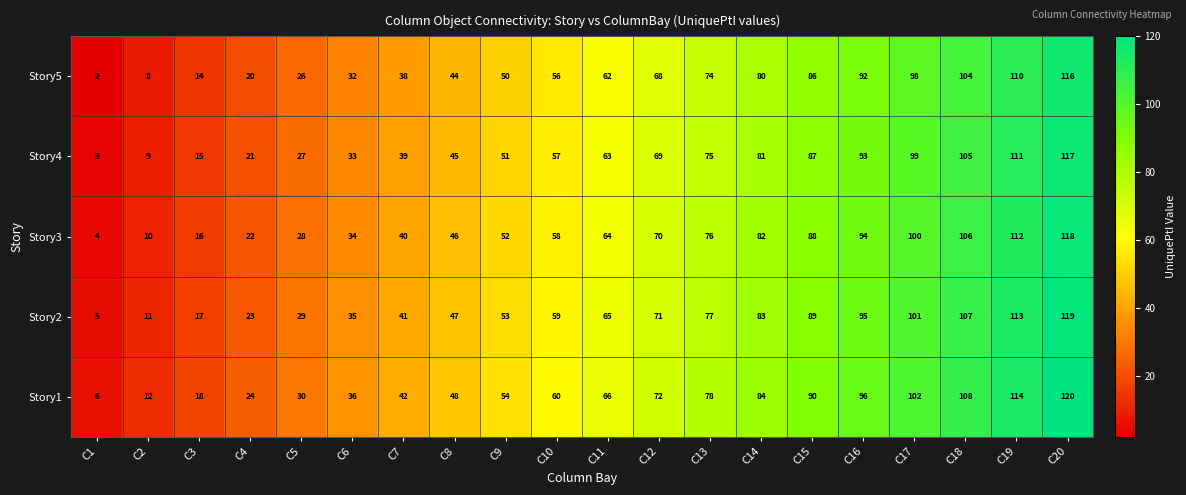

At how many categories does at least one series exceed 29?

16